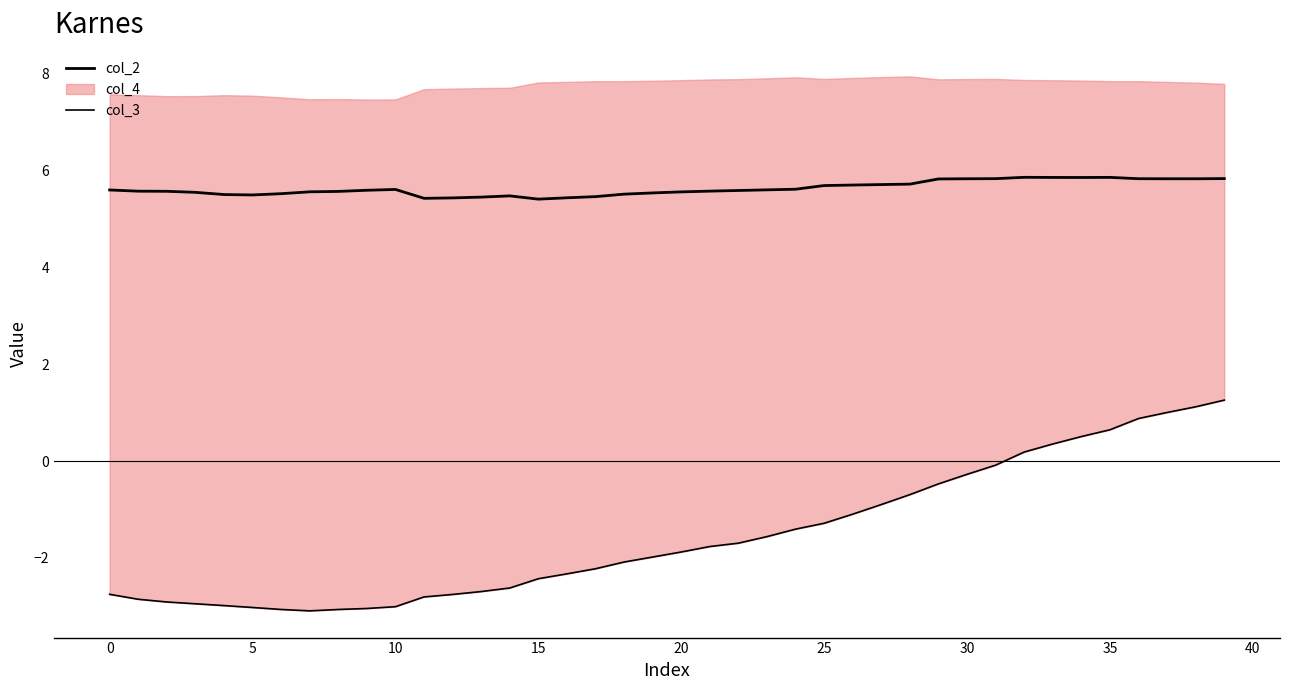

Count the col_2 values in the range 5 to 6.

40